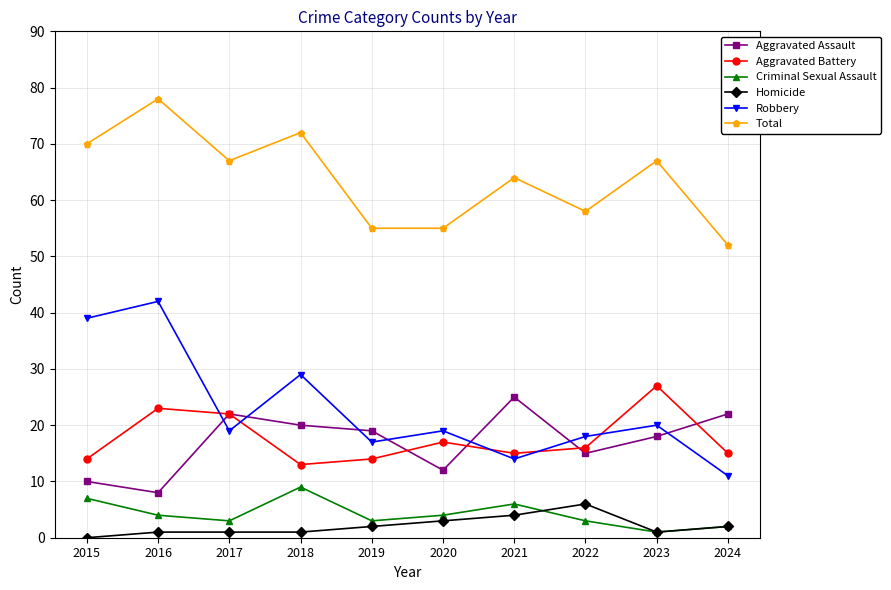

Read the Total value at 2020.

55